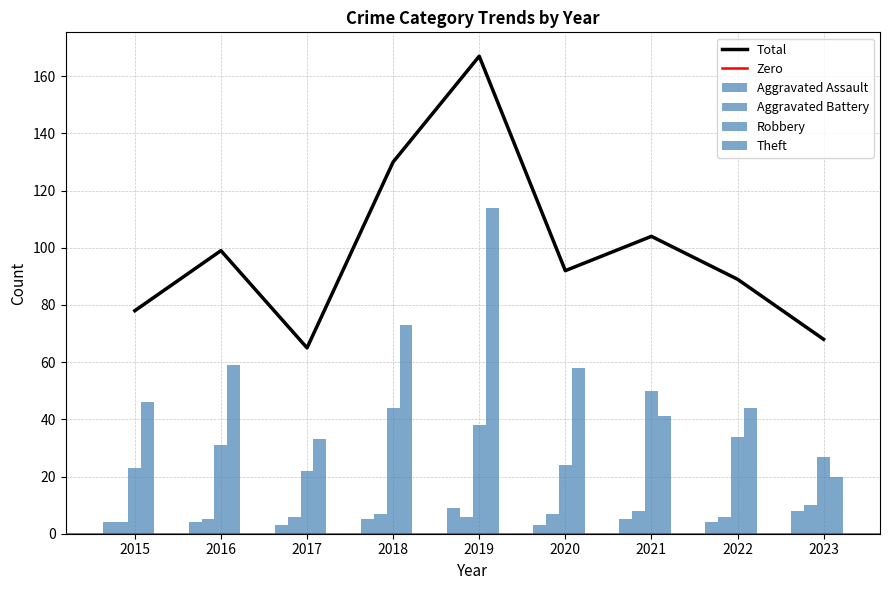

What is the difference between the maximum and minimum values in the Aggravated Assault series?

6